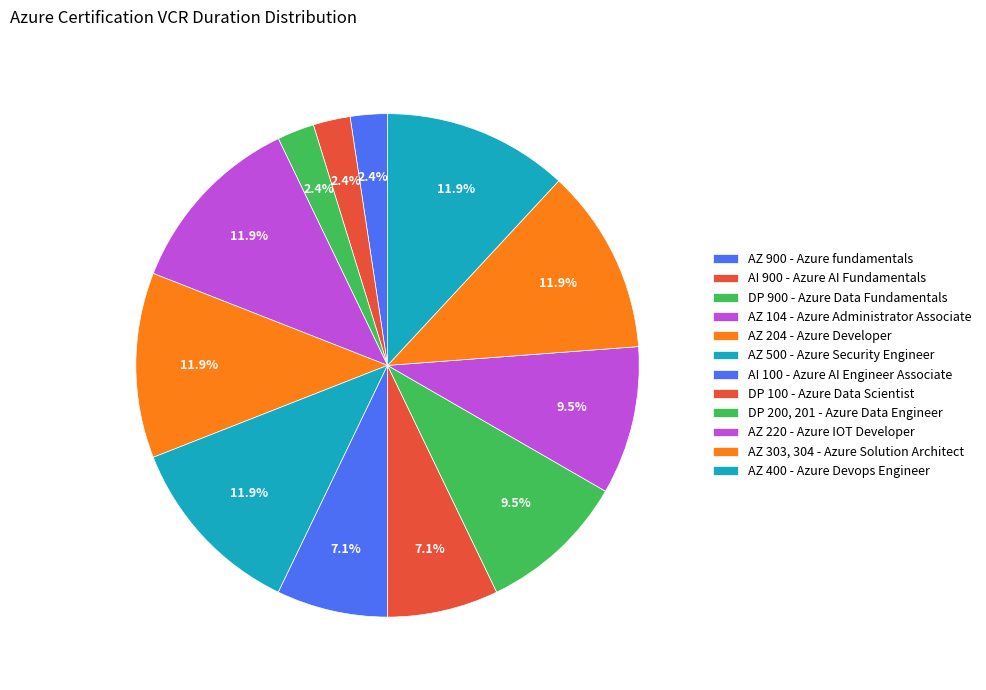

To the nearest percent, what is the combined percentage of AZ 900 - Azure fundamentals and AZ 303, 304 - Azure Solution Architect?

14%